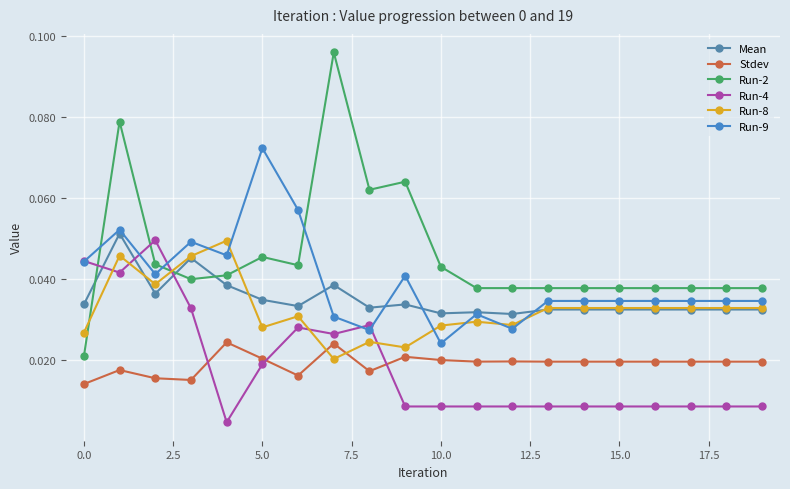

Reading left to right, what are all the values shown in this chart?

Mean: 0.0	0.1	0.0	0.0	0.0	0.0	0.0	0.0	0.0	0.0	0.0	0.0	0.0	0.0	0.0	0.0	0.0	0.0	0.0	0.0
Stdev: 0.0	0.0	0.0	0.0	0.0	0.0	0.0	0.0	0.0	0.0	0.0	0.0	0.0	0.0	0.0	0.0	0.0	0.0	0.0	0.0
Run-2: 0.0	0.1	0.0	0.0	0.0	0.0	0.0	0.1	0.1	0.1	0.0	0.0	0.0	0.0	0.0	0.0	0.0	0.0	0.0	0.0
Run-4: 0.0	0.0	0.0	0.0	0.0	0.0	0.0	0.0	0.0	0.0	0.0	0.0	0.0	0.0	0.0	0.0	0.0	0.0	0.0	0.0
Run-8: 0.0	0.0	0.0	0.0	0.0	0.0	0.0	0.0	0.0	0.0	0.0	0.0	0.0	0.0	0.0	0.0	0.0	0.0	0.0	0.0
Run-9: 0.0	0.1	0.0	0.0	0.0	0.1	0.1	0.0	0.0	0.0	0.0	0.0	0.0	0.0	0.0	0.0	0.0	0.0	0.0	0.0